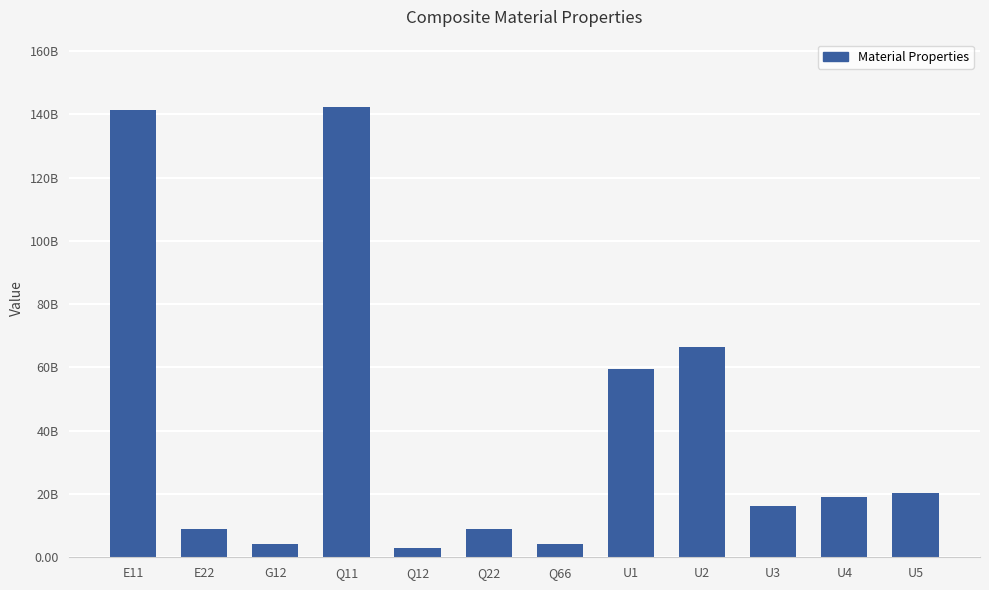

Does the chart contain any negative values?

No